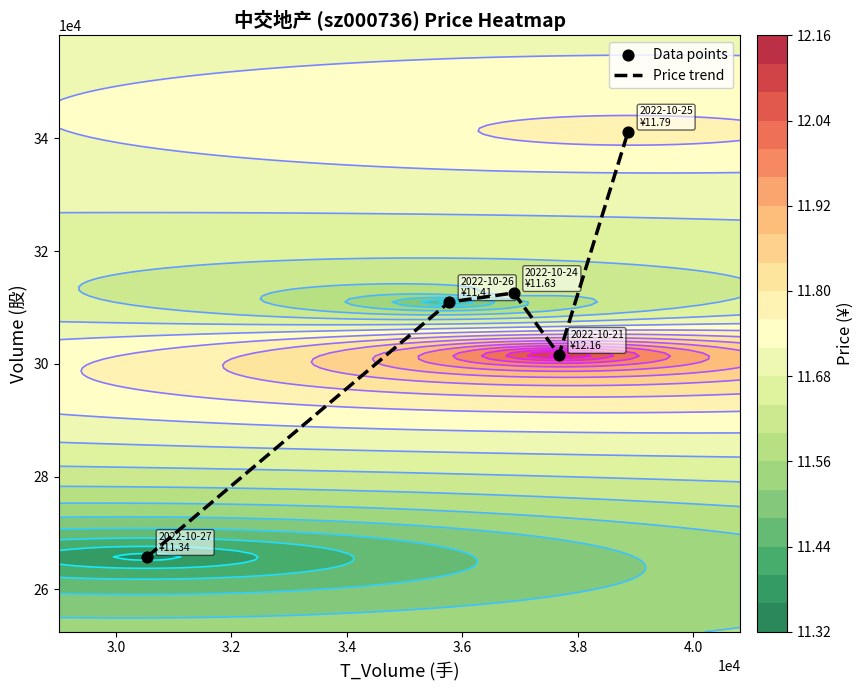

What is the maximum value for Price trend?

341204